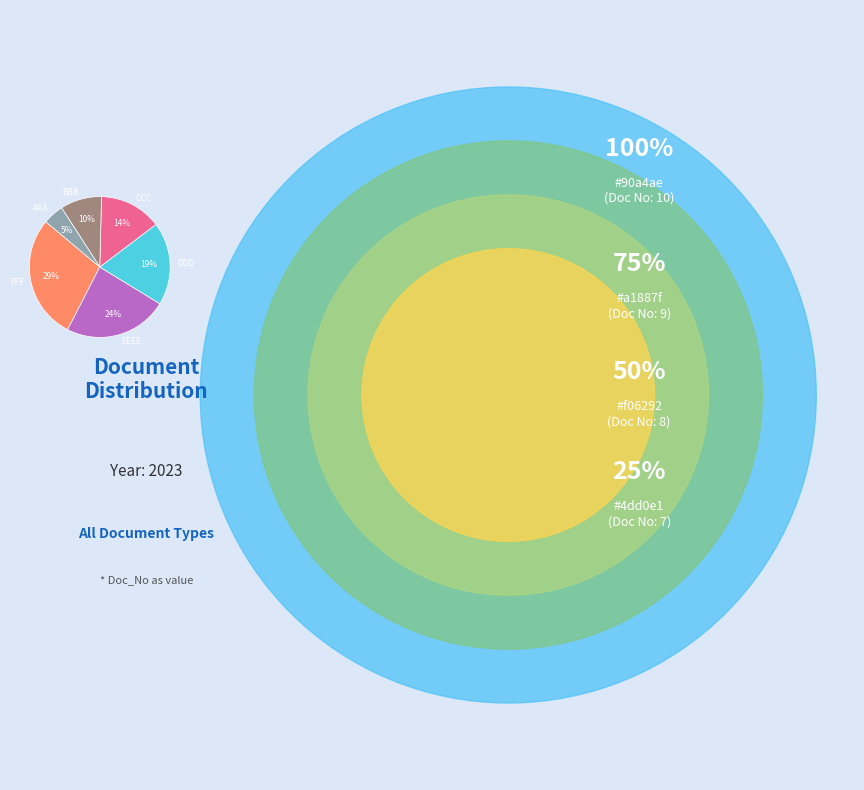

Do AAA and CCC together represent more than half of the pie?

No